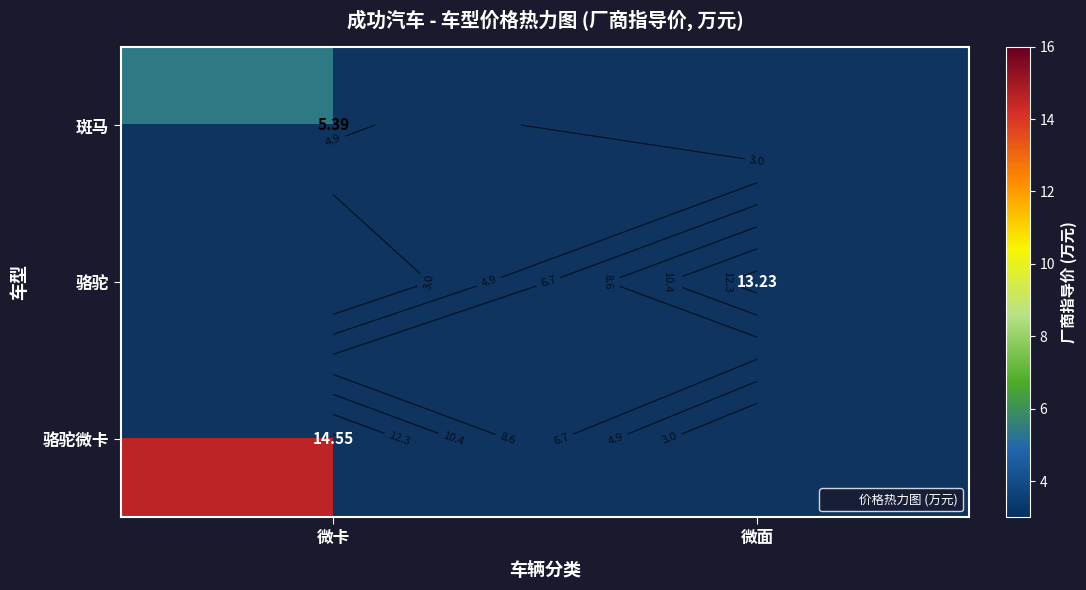

Which category has the lowest value across all series?

微卡